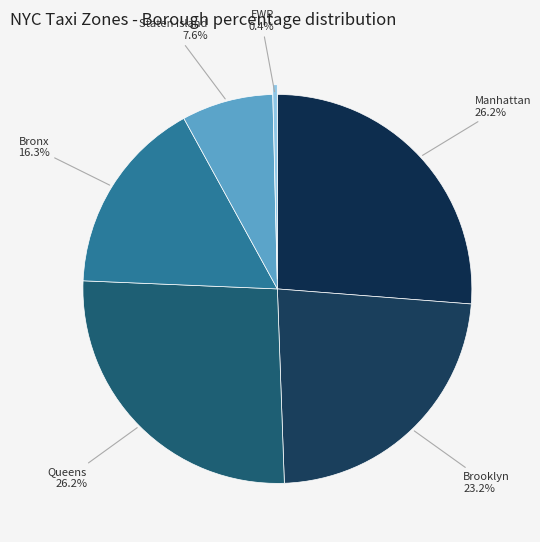

Rank the categories by value from lowest to highest.

EWR, Staten Island, Bronx, Brooklyn, Manhattan, Queens